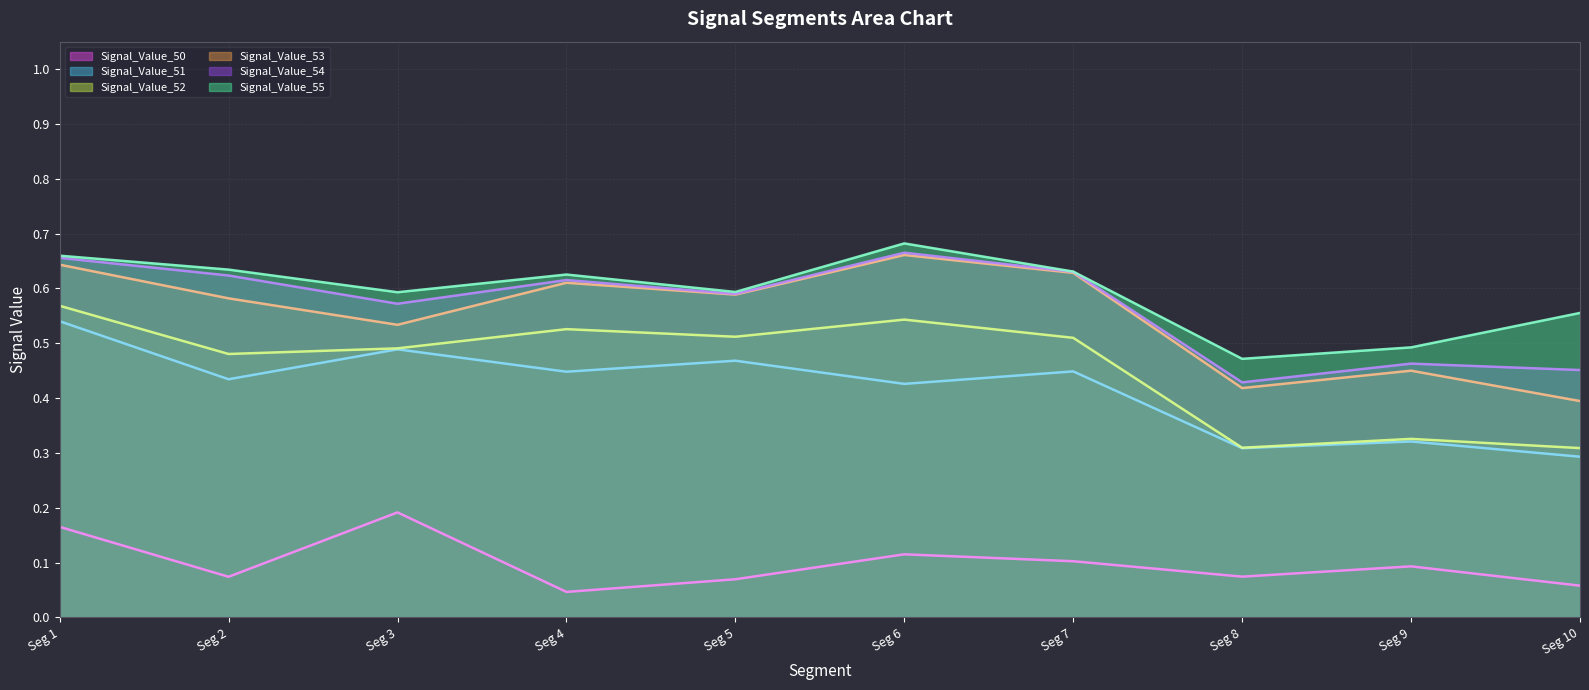

Reading right to left, list all the values displayed in this chart.

Signal_Value_50 (line): Seg 10=0.1	Seg 9=0.1	Seg 8=0.1	Seg 7=0.1	Seg 6=0.1	Seg 5=0.1	Seg 4=0.0	Seg 3=0.2	Seg 2=0.1	Seg 1=0.2
Signal_Value_51 (line): Seg 10=0.3	Seg 9=0.3	Seg 8=0.3	Seg 7=0.4	Seg 6=0.4	Seg 5=0.5	Seg 4=0.4	Seg 3=0.5	Seg 2=0.4	Seg 1=0.5
Signal_Value_52 (line): Seg 10=0.3	Seg 9=0.3	Seg 8=0.3	Seg 7=0.5	Seg 6=0.5	Seg 5=0.5	Seg 4=0.5	Seg 3=0.5	Seg 2=0.5	Seg 1=0.6
Signal_Value_53 (line): Seg 10=0.4	Seg 9=0.5	Seg 8=0.4	Seg 7=0.6	Seg 6=0.7	Seg 5=0.6	Seg 4=0.6	Seg 3=0.5	Seg 2=0.6	Seg 1=0.6
Signal_Value_54 (line): Seg 10=0.5	Seg 9=0.5	Seg 8=0.4	Seg 7=0.6	Seg 6=0.7	Seg 5=0.6	Seg 4=0.6	Seg 3=0.6	Seg 2=0.6	Seg 1=0.7
Signal_Value_55 (line): Seg 10=0.6	Seg 9=0.5	Seg 8=0.5	Seg 7=0.6	Seg 6=0.7	Seg 5=0.6	Seg 4=0.6	Seg 3=0.6	Seg 2=0.6	Seg 1=0.7